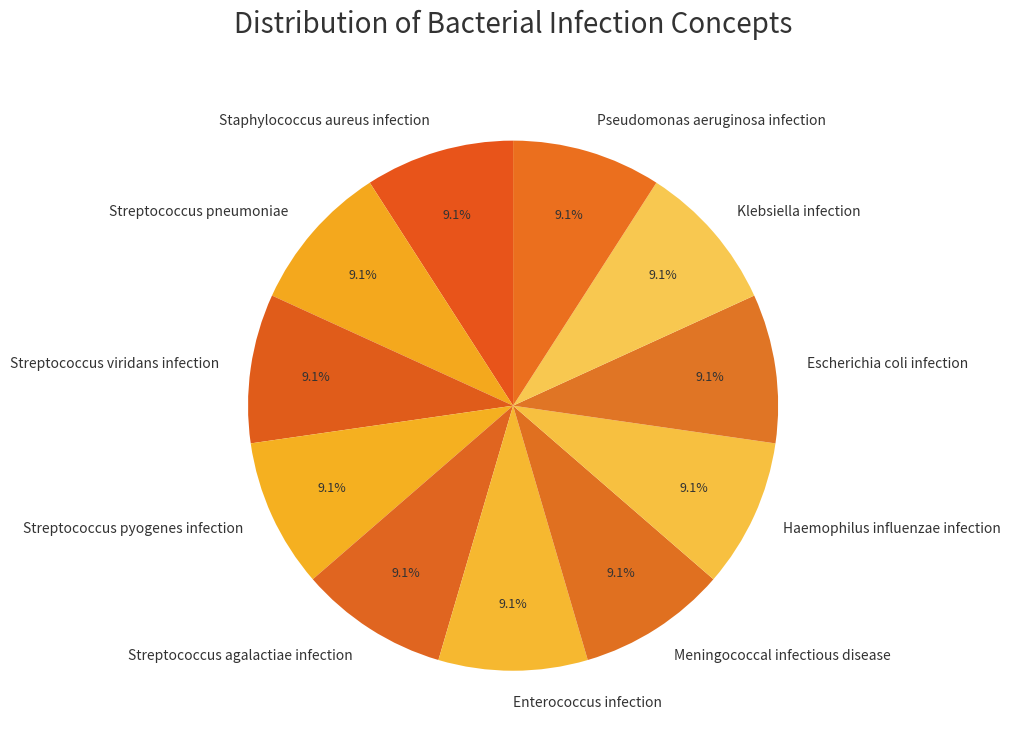

Approximately how many times larger is the value at Meningococcal infectious disease compared to Haemophilus influenzae infection?

1.0